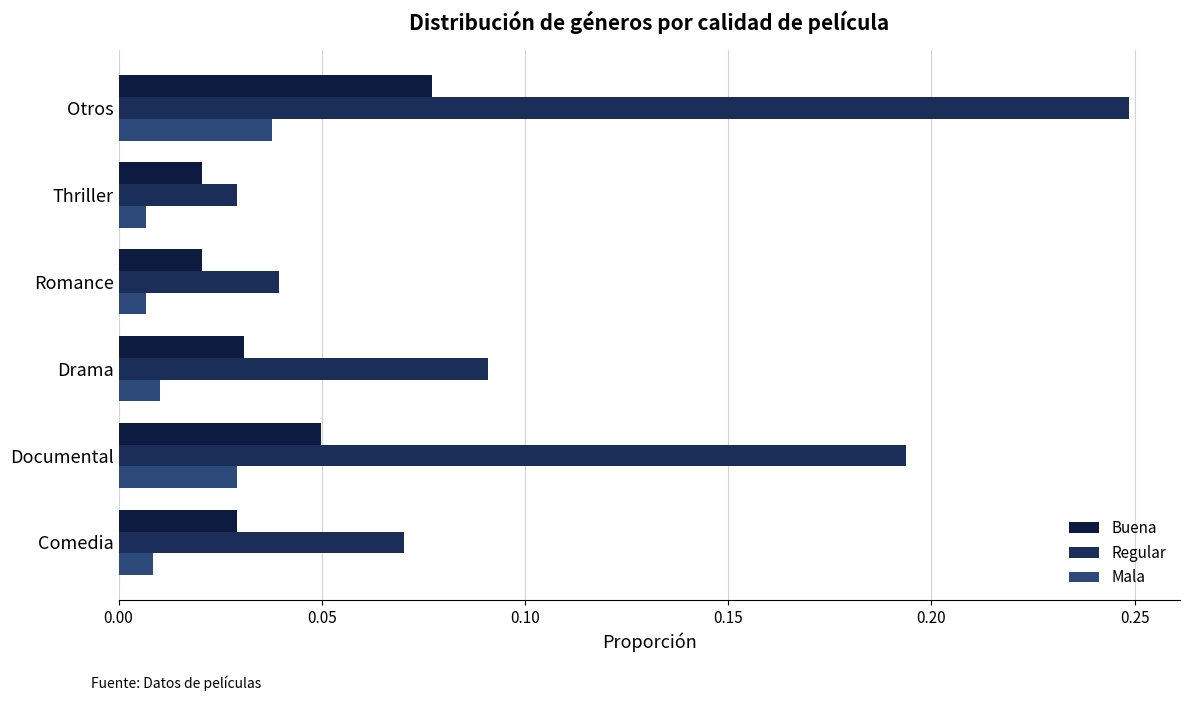

How many data points does each series have?

6